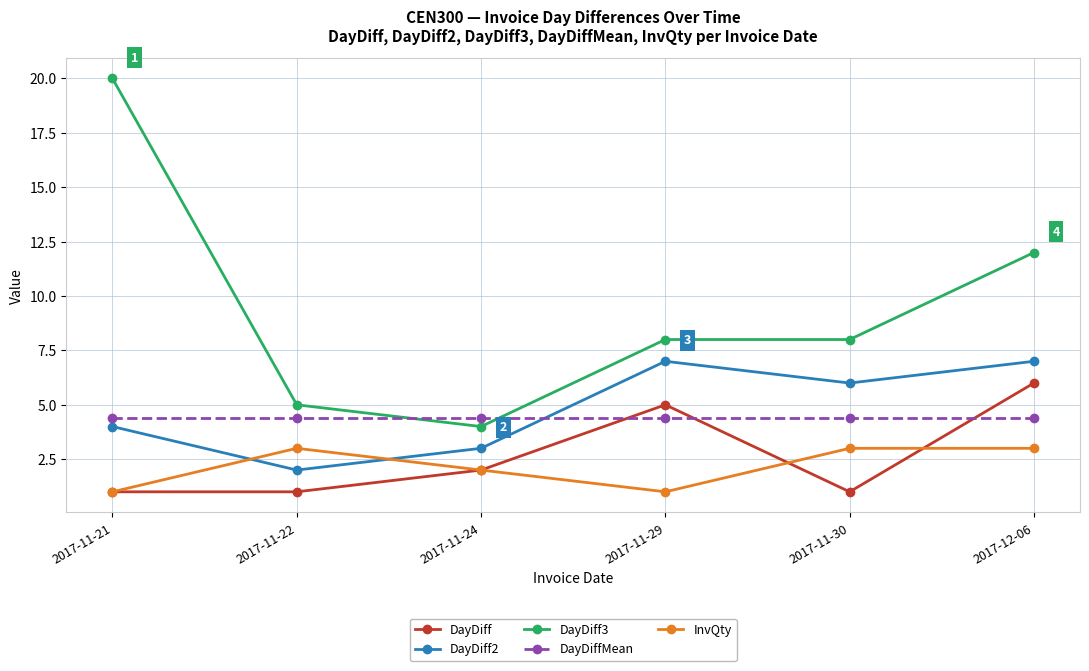

What is the total value across all series at 2017-11-21?

30.4